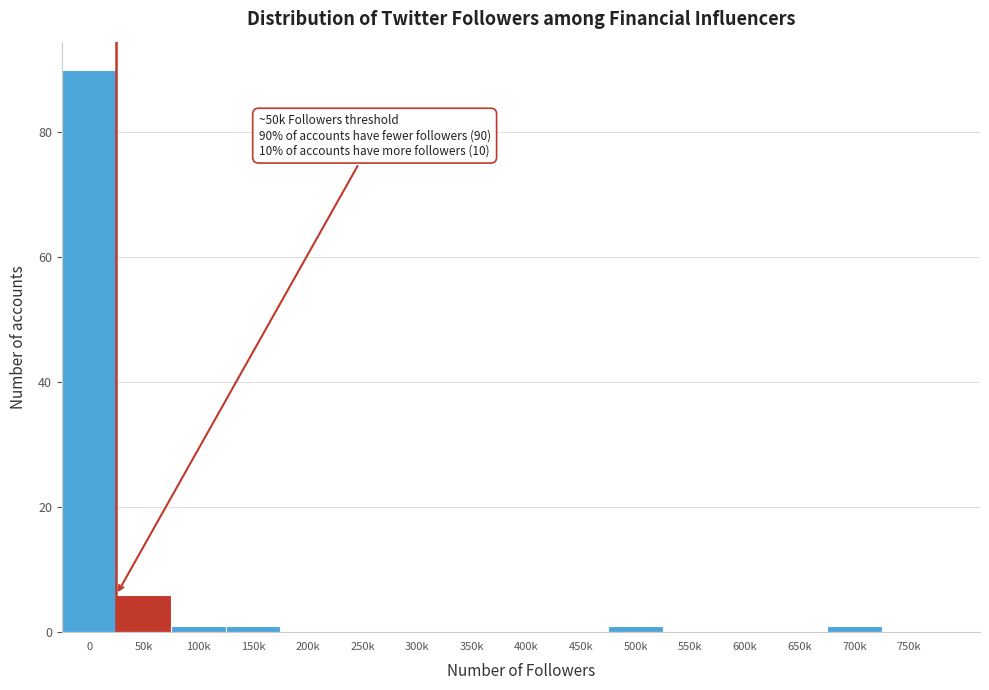

Reading right to left, list all the values displayed in this chart.

750k=0	700k=1	650k=0	600k=0	550k=0	500k=1	450k=0	400k=0	350k=0	300k=0	250k=0	200k=0	150k=1	100k=1	50k=6	0=90